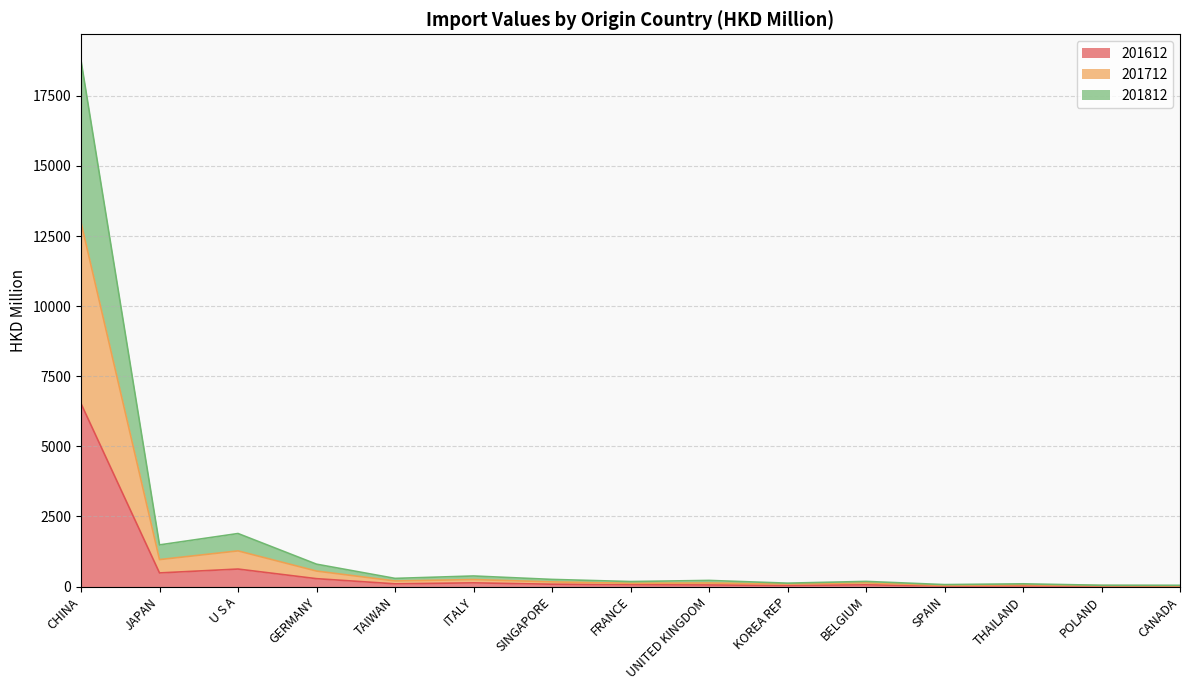

True or false: 201612 has a value of 22.2 at SPAIN.

True